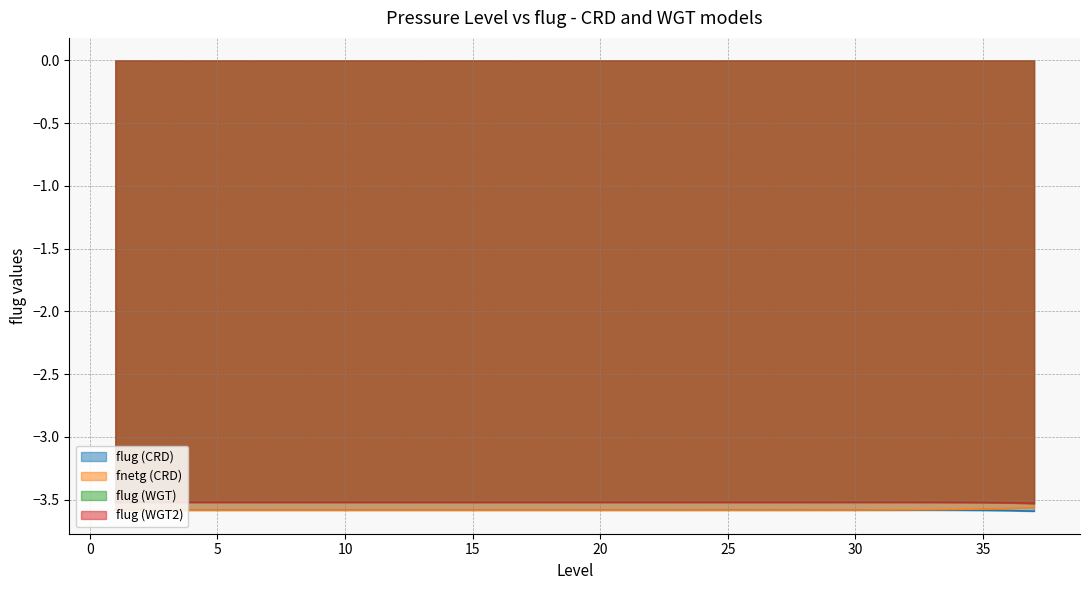

What are all the series names shown in the legend?

flug (CRD), fnetg (CRD), flug (WGT), flug (WGT2)